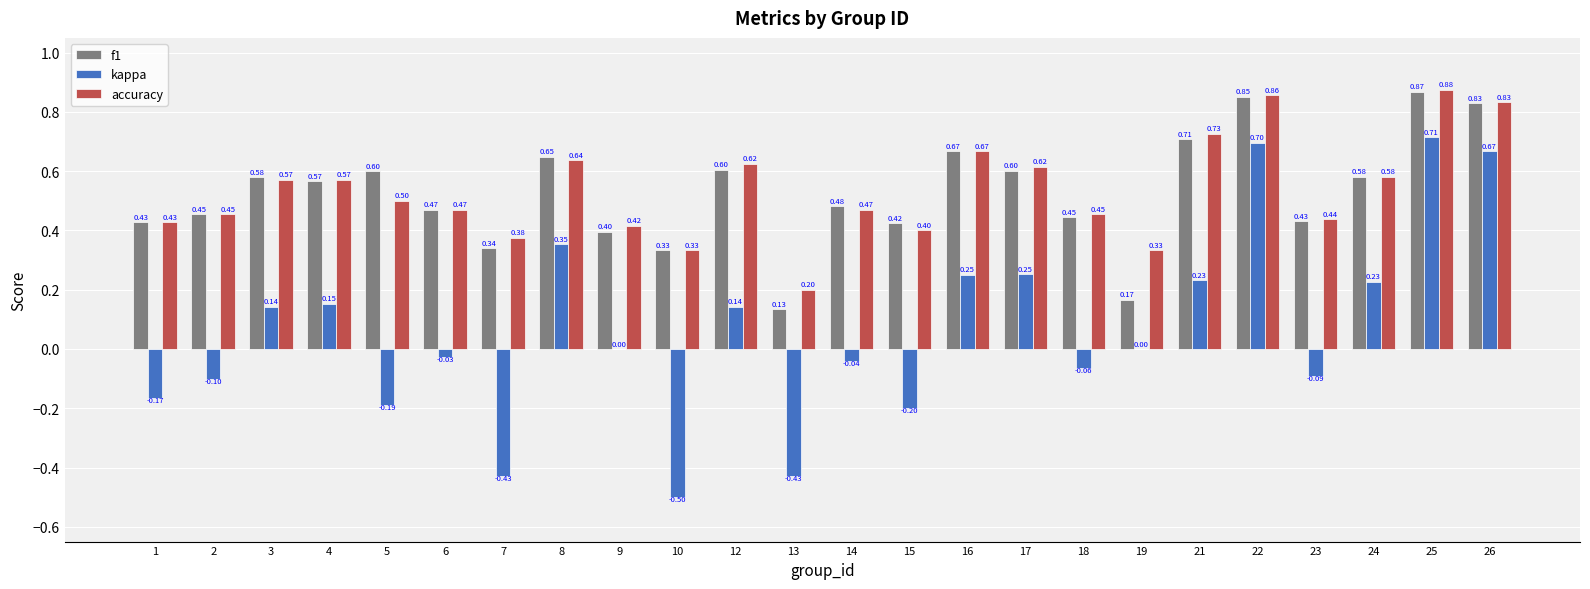

The value of accuracy at 1 is 0.2. True or false?

False